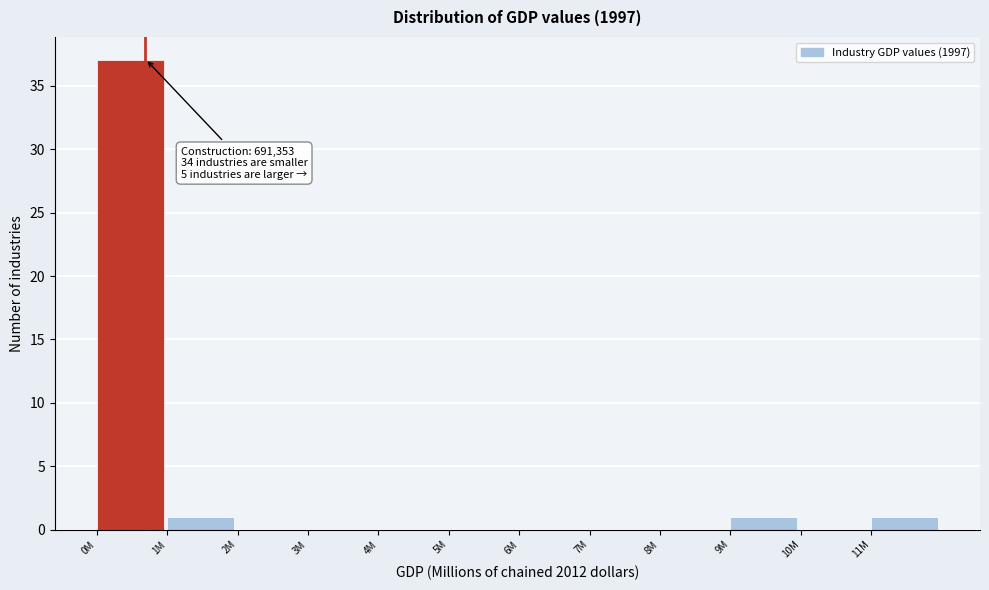

Reading left to right, transcribe all the data shown in this chart.

0M=37	1M=1	2M=0	3M=0	4M=0	5M=0	6M=0	7M=0	8M=0	9M=1	10M=0	11M=1